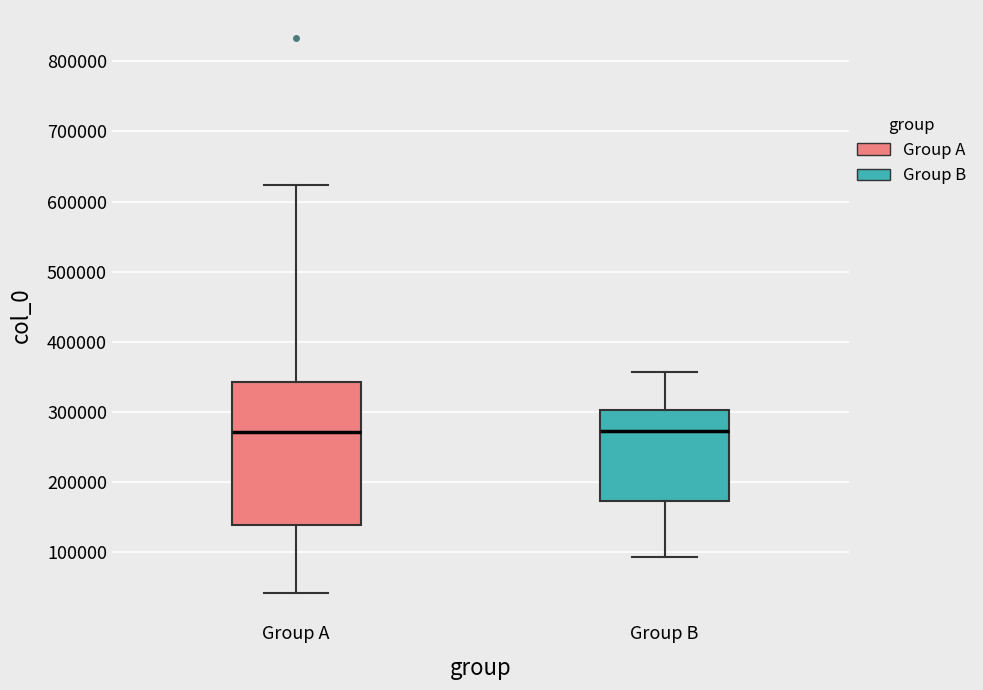

Reading left to right, transcribe this box plot: for each box, give where its median line is, the range the box spans, and where its two whiskers end, as read against the y-axis. The values are not printed on the chart, so give them approximately, as read against the axis.

Group A: median 270000, box 140000 to 340000, whiskers 40000 to 620000
Group B: median 270000, box 170000 to 300000, whiskers 90000 to 360000